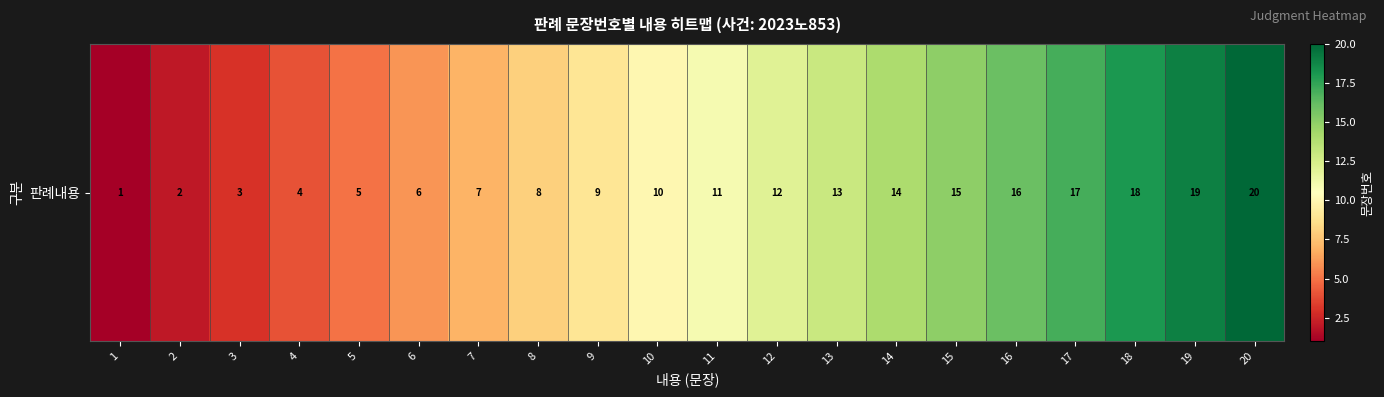

At which category does the chart reach its peak across all series?

20